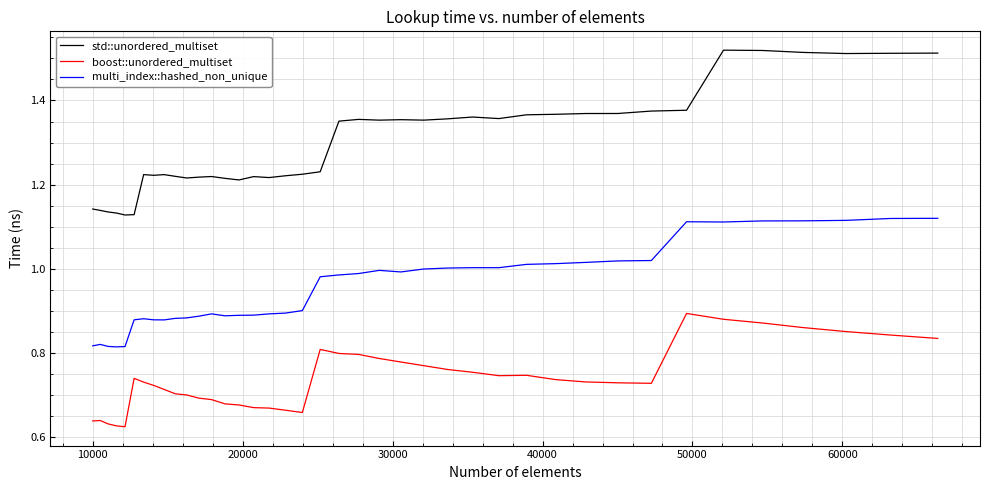

At how many categories does at least one series exceed 1?

40